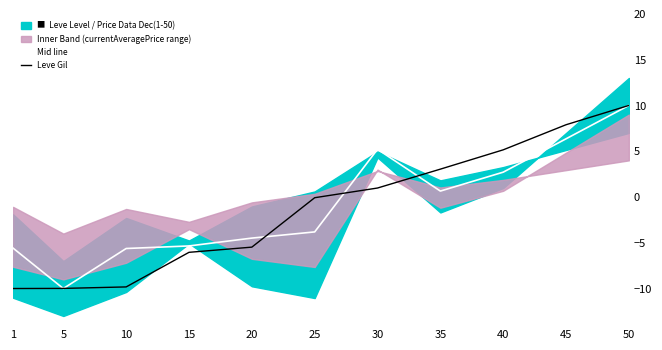

Read the Mid line value at 30.

5.2